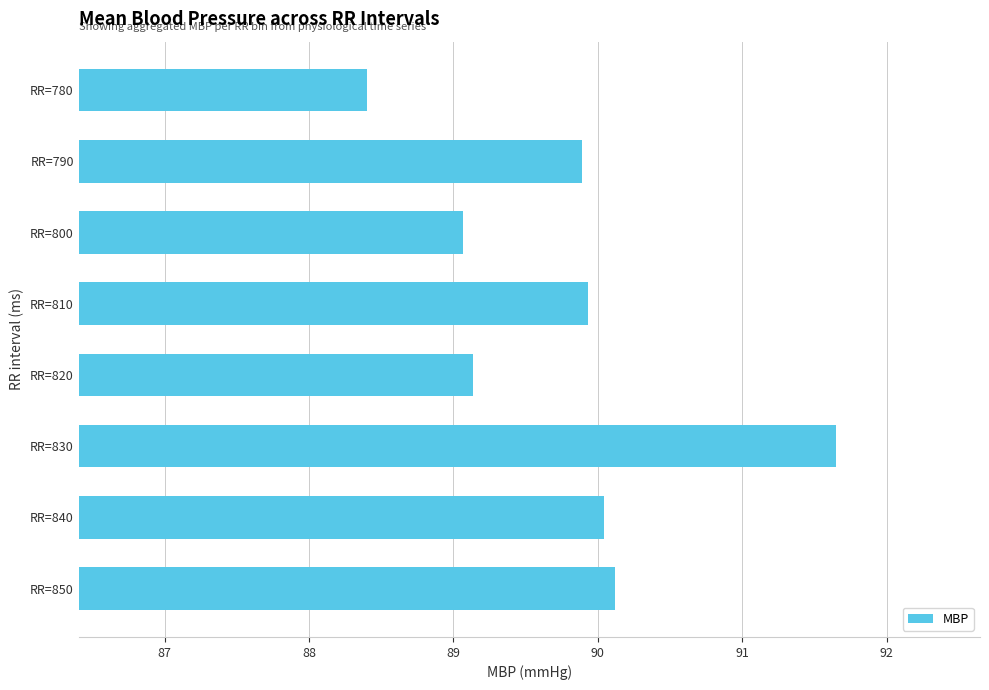

What is the maximum value shown in the chart?

91.6